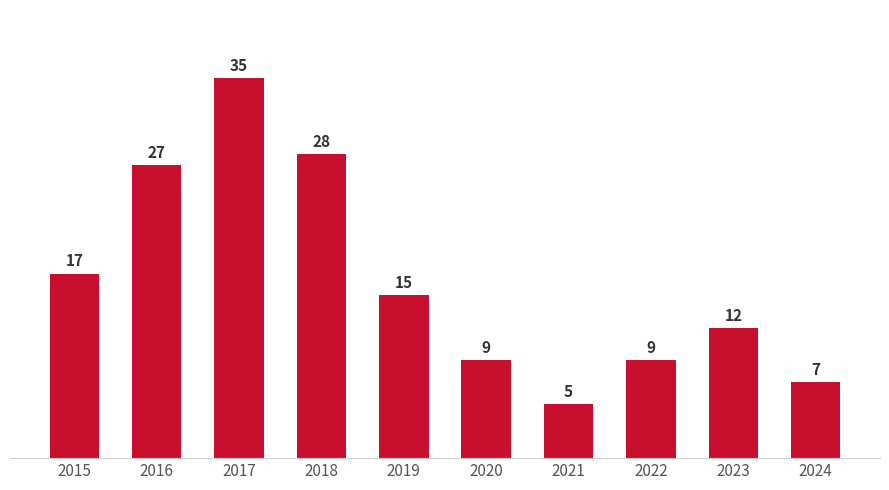

Where does the data first go above 15?

2015